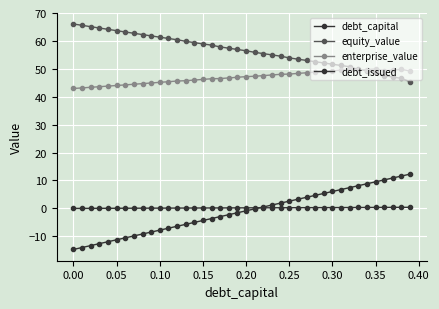

Count the number of data series in this chart.

4